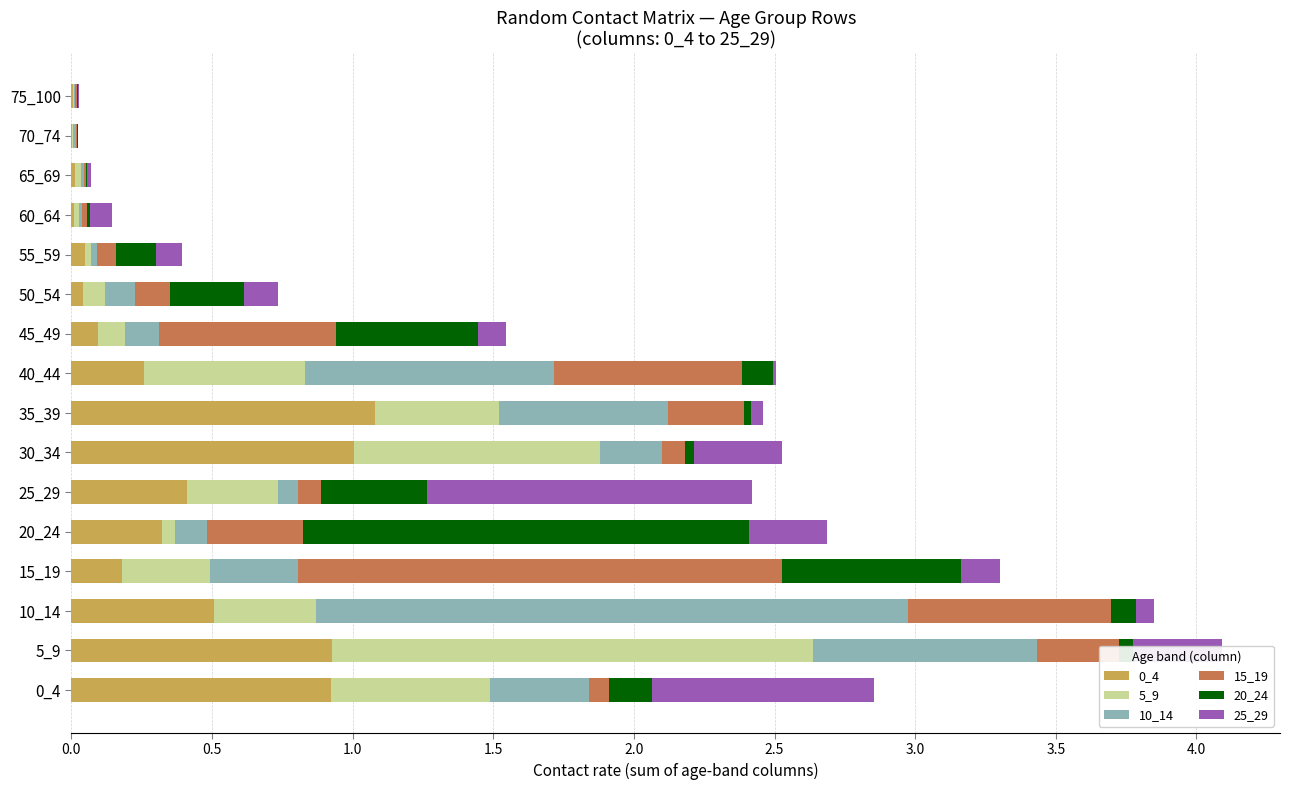

True or false: 0_4 has a value of 1.6 at 30_34.

False